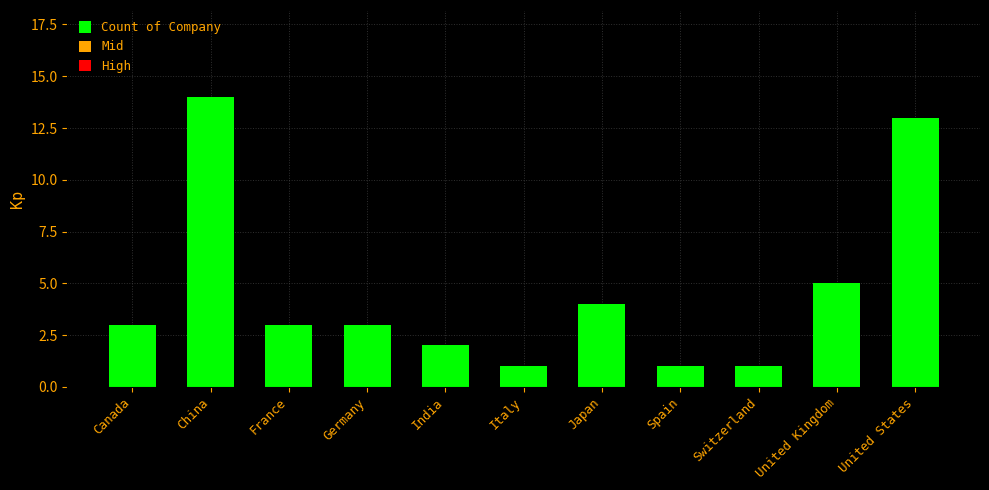

Which category has the highest value across all series?

China